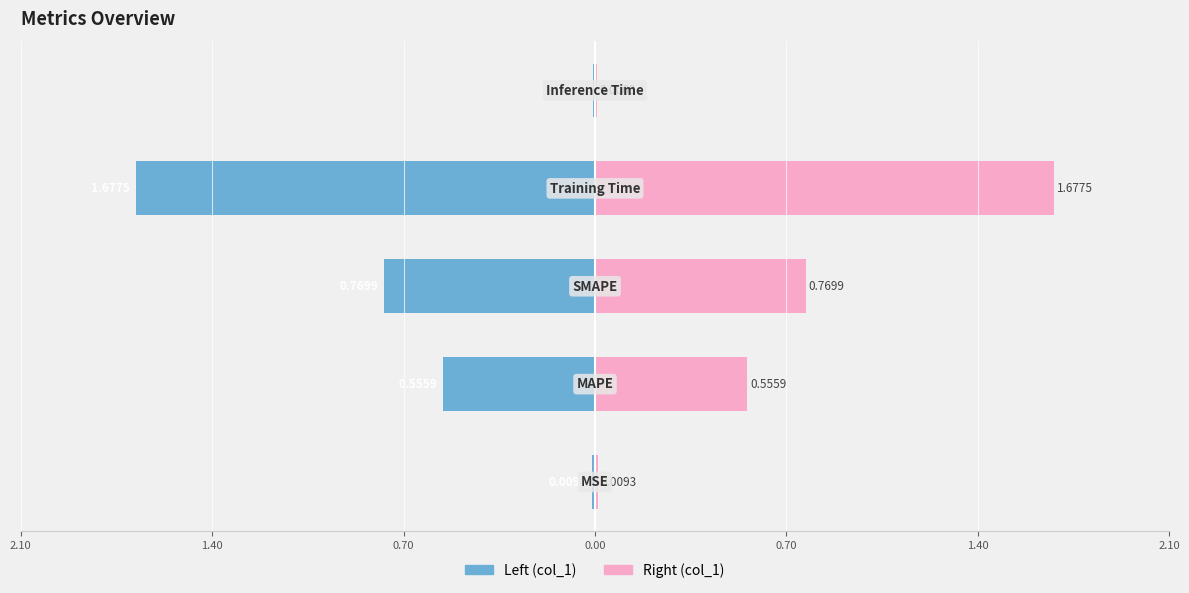

How many bars are there in each group?

2